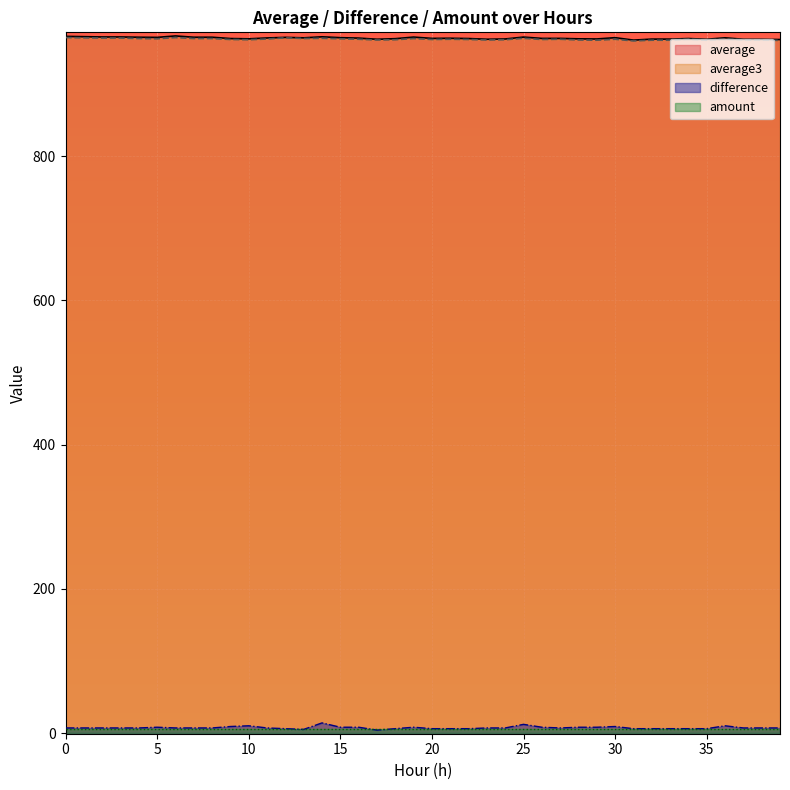

What is the average value of the difference series?

7.3